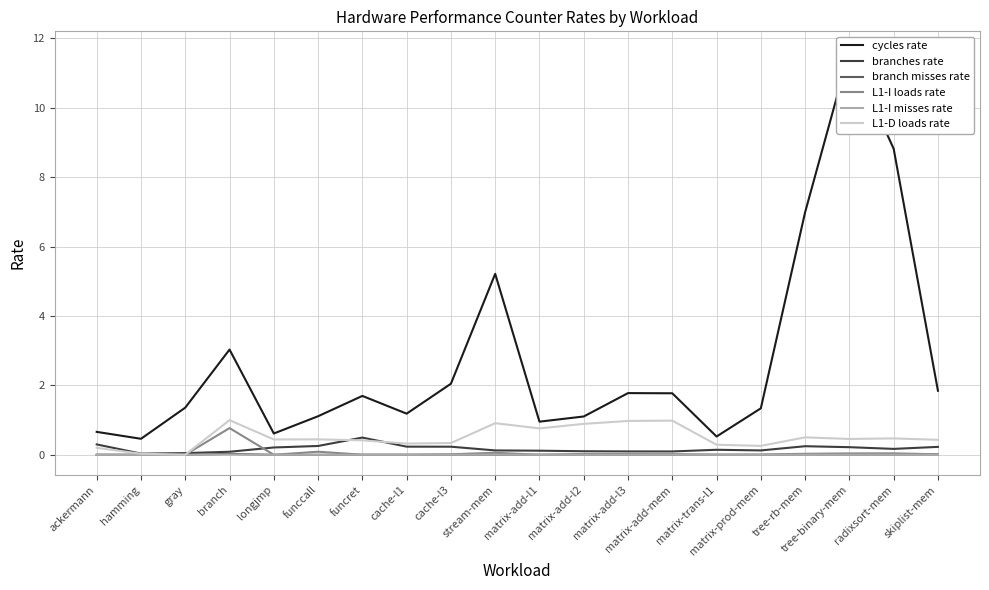

True or false: L1-D loads rate and branches rate cross at least once.

True